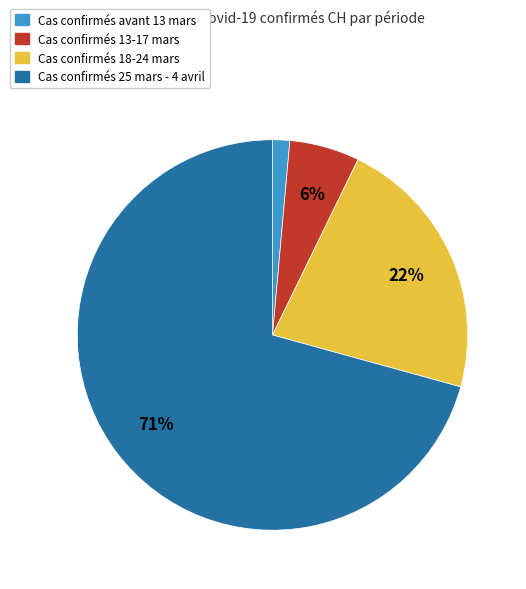

What percentage is the Cas confirmés 18-24 mars slice, to the nearest percent?

22%